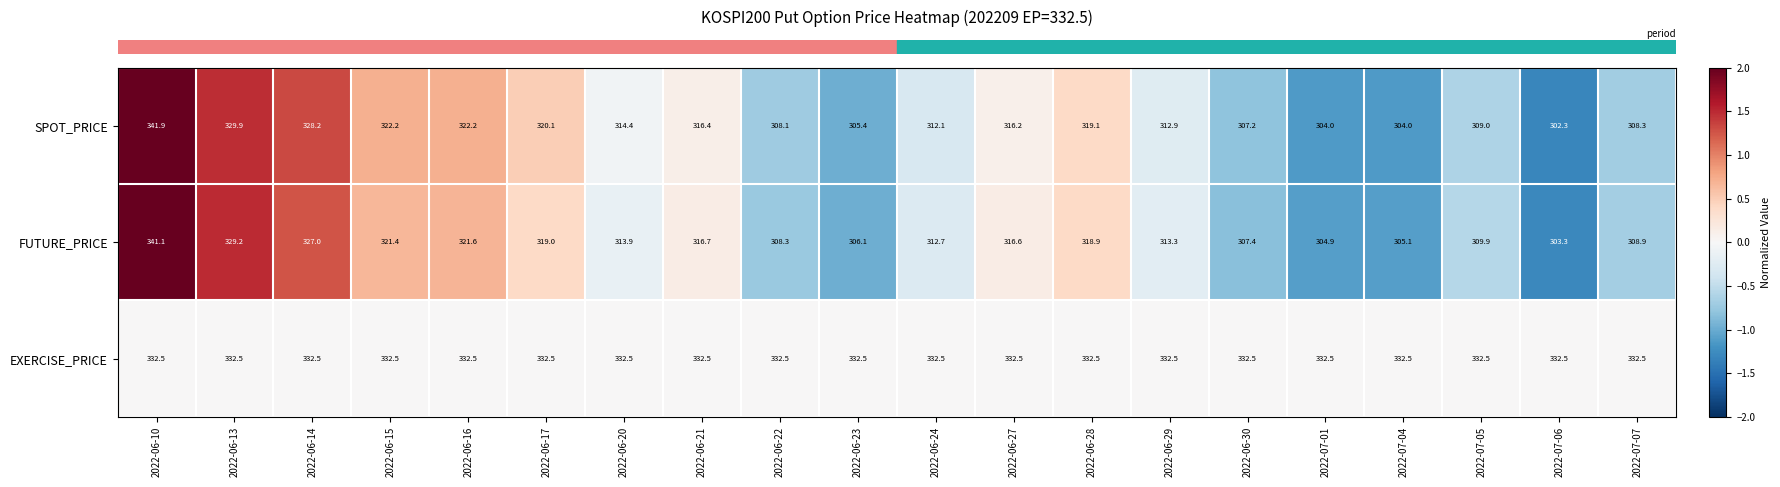

The value of SPOT_PRICE at 2022-06-21 is 176.3. True or false?

False